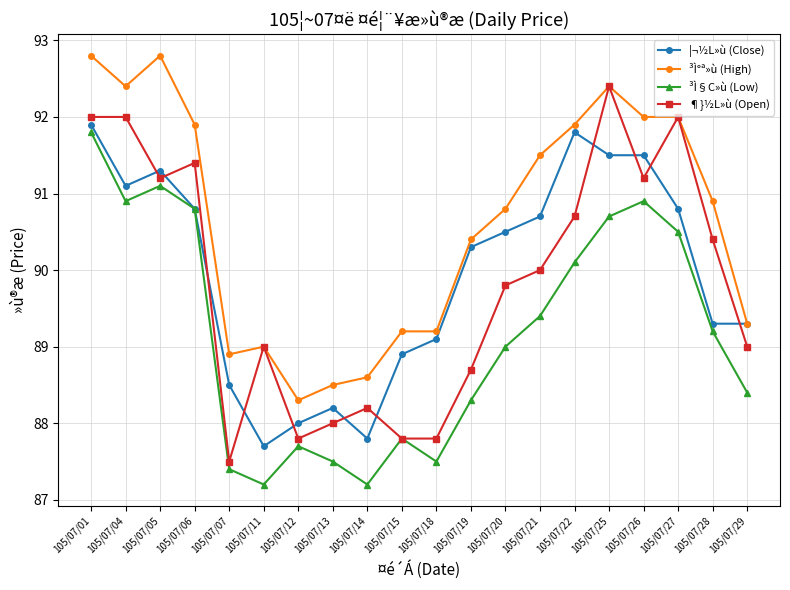

Which series has the widest spread of values?

¶}½L»ù (Open)